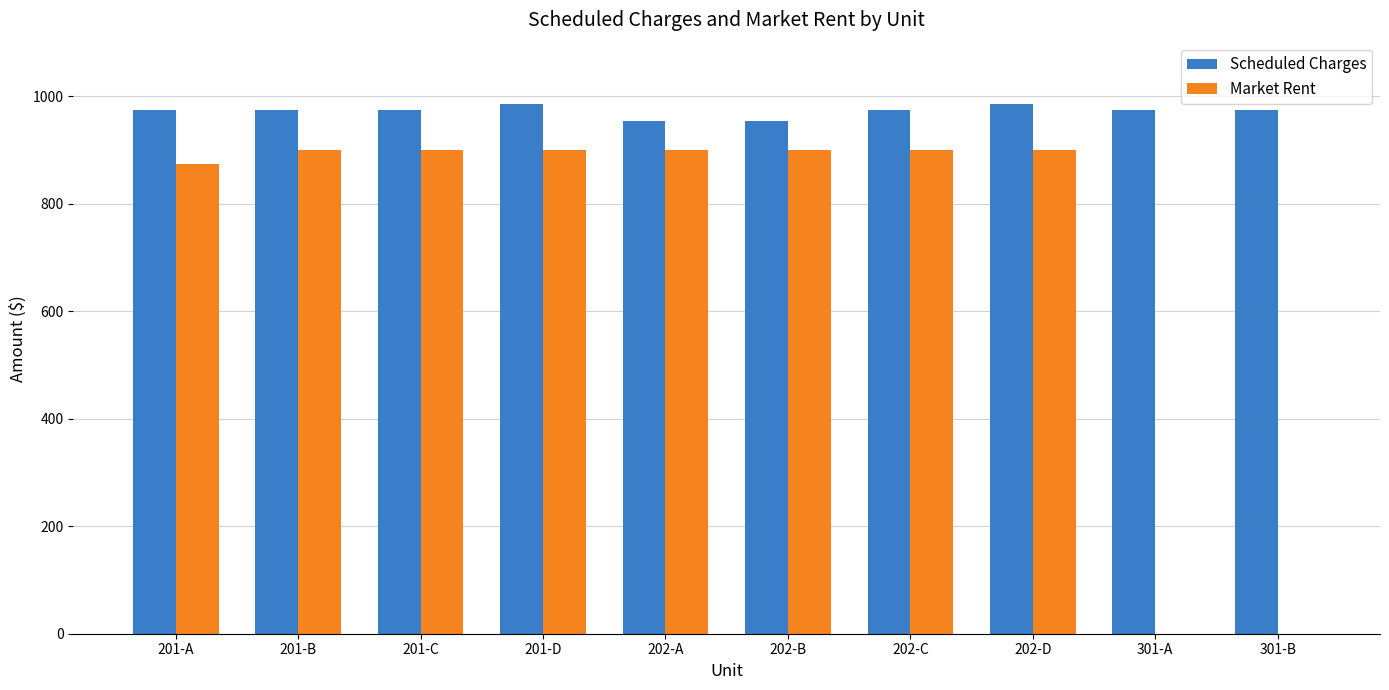

Reading right to left, transcribe all the data shown in this chart.

Scheduled Charges: 975	975	985	975	955	955	985	975	975	975
Market Rent: 0	0	900	900	900	900	900	900	900	875